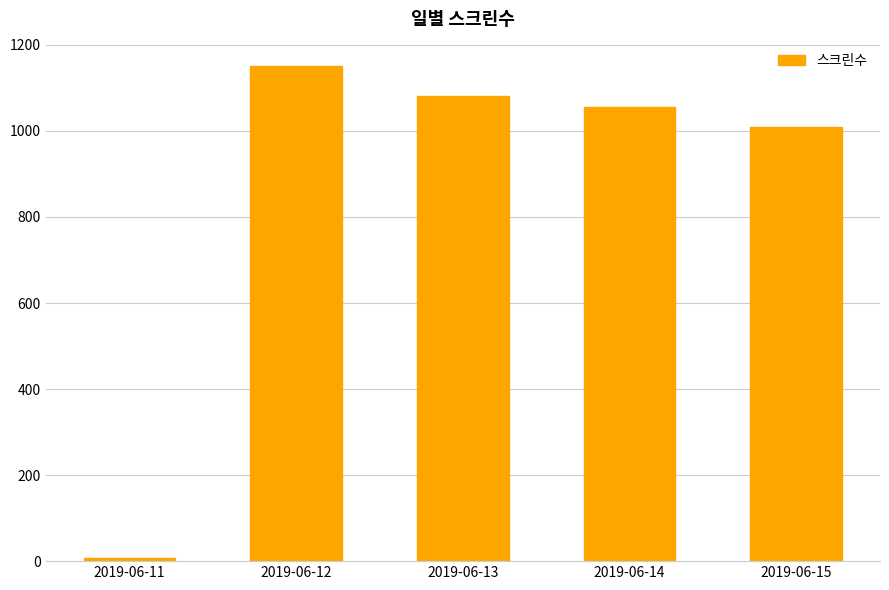

The value at 2019-06-14 is 535. True or false?

False